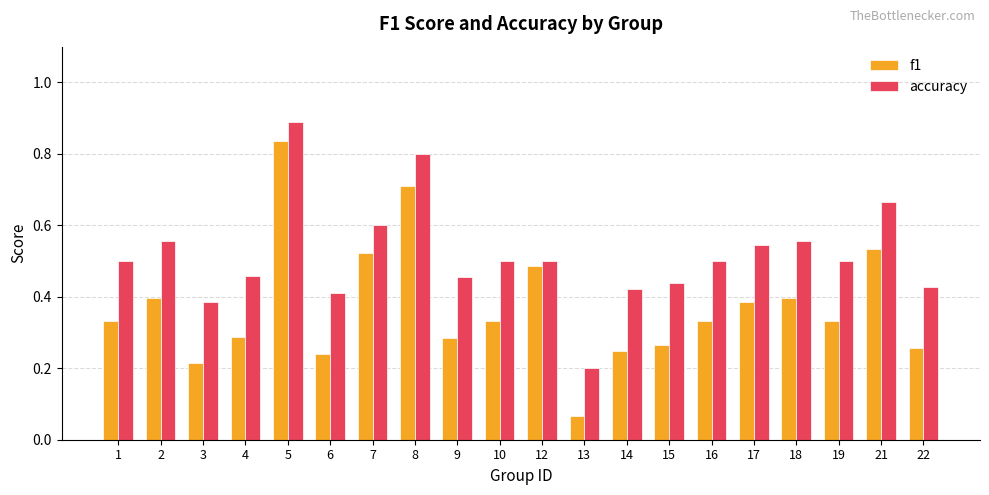

At which category is the sum across all series the highest?

5